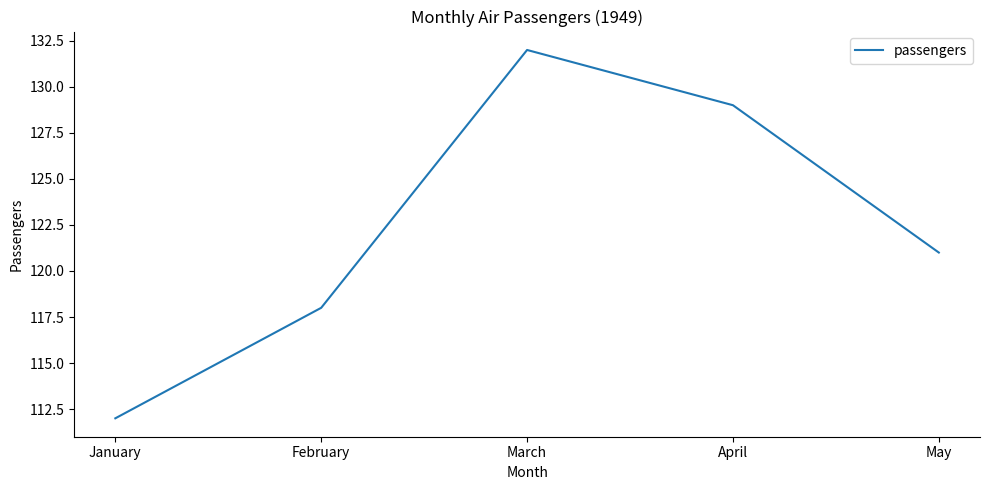

Where is the first local maximum?

March